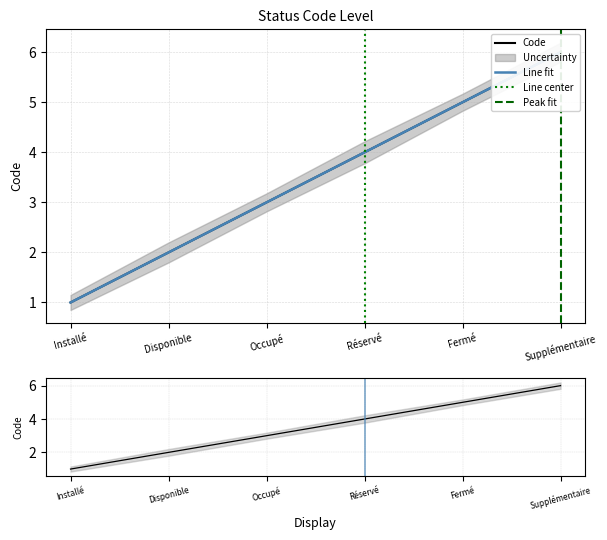

Is it true that the value at Disponible is 1.4?

False